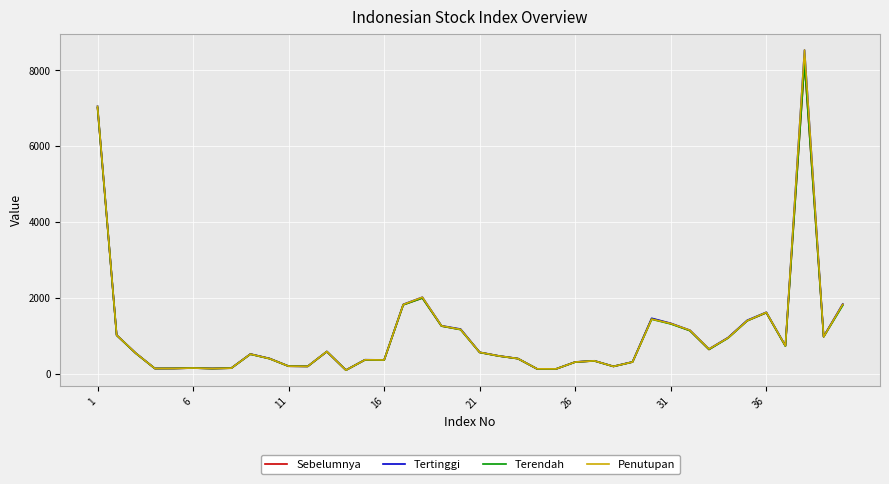

Which series has the largest range (max minus min)?

Penutupan